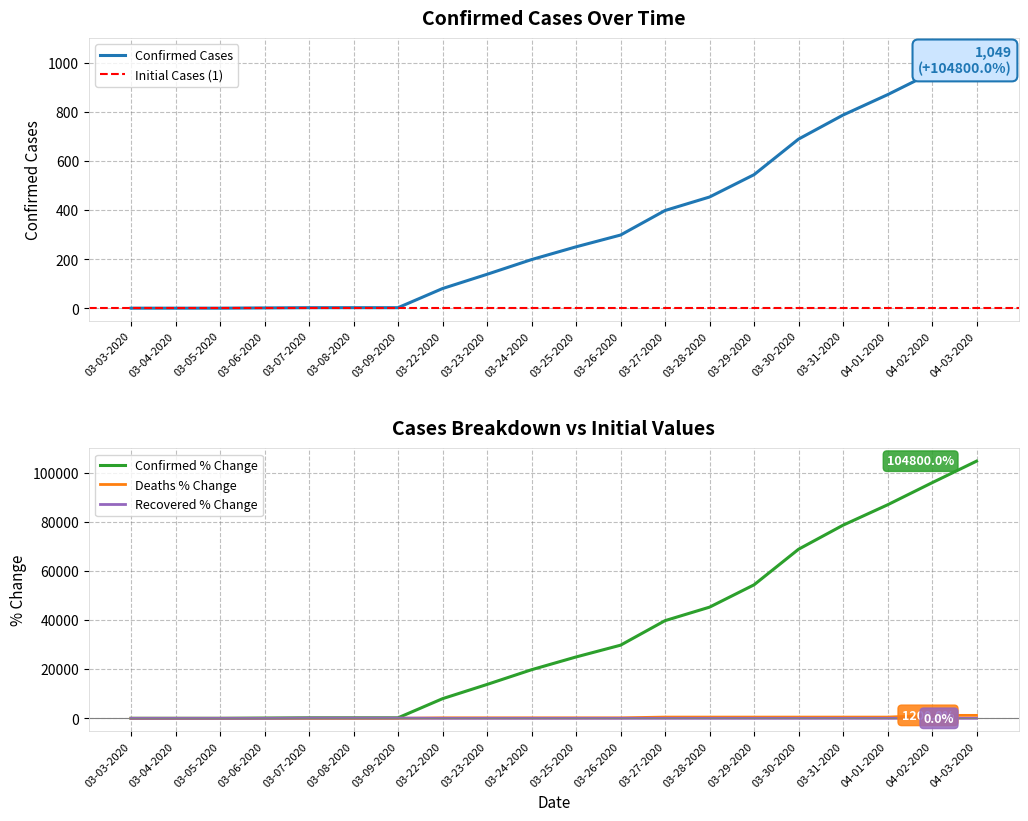

Is the value of Confirmed at 03-27-2020 greater than the value of Recovered at 03-28-2020?

Yes